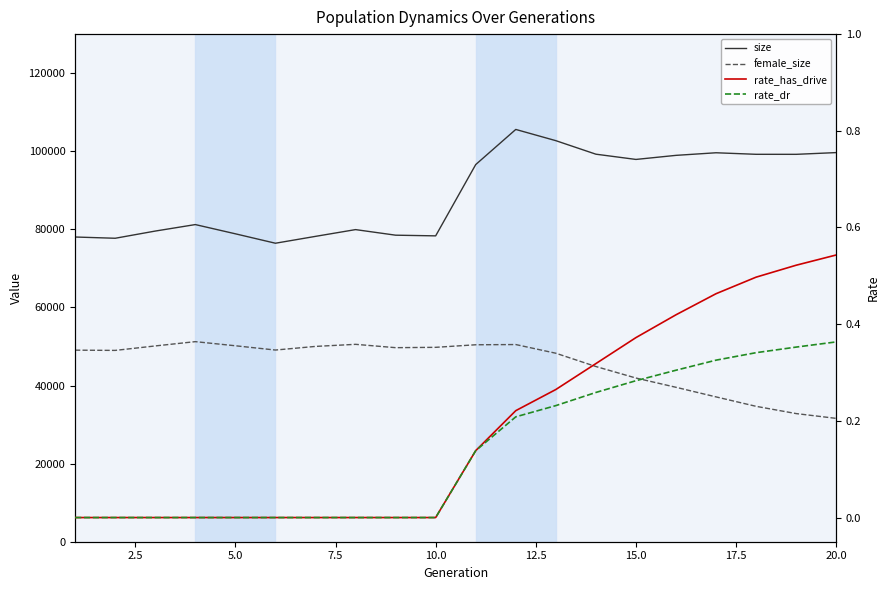

In female_size, how many points are higher than both neighbors (excluding endpoints)?

3